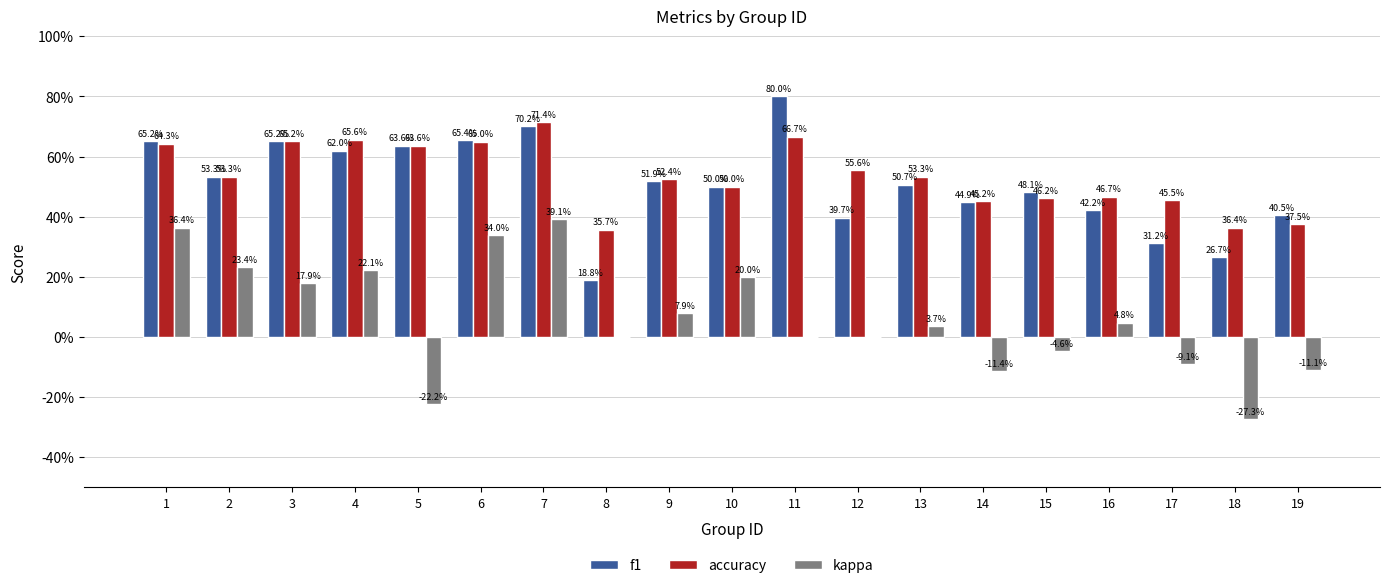

What are all the series names shown in the legend?

f1, accuracy, kappa